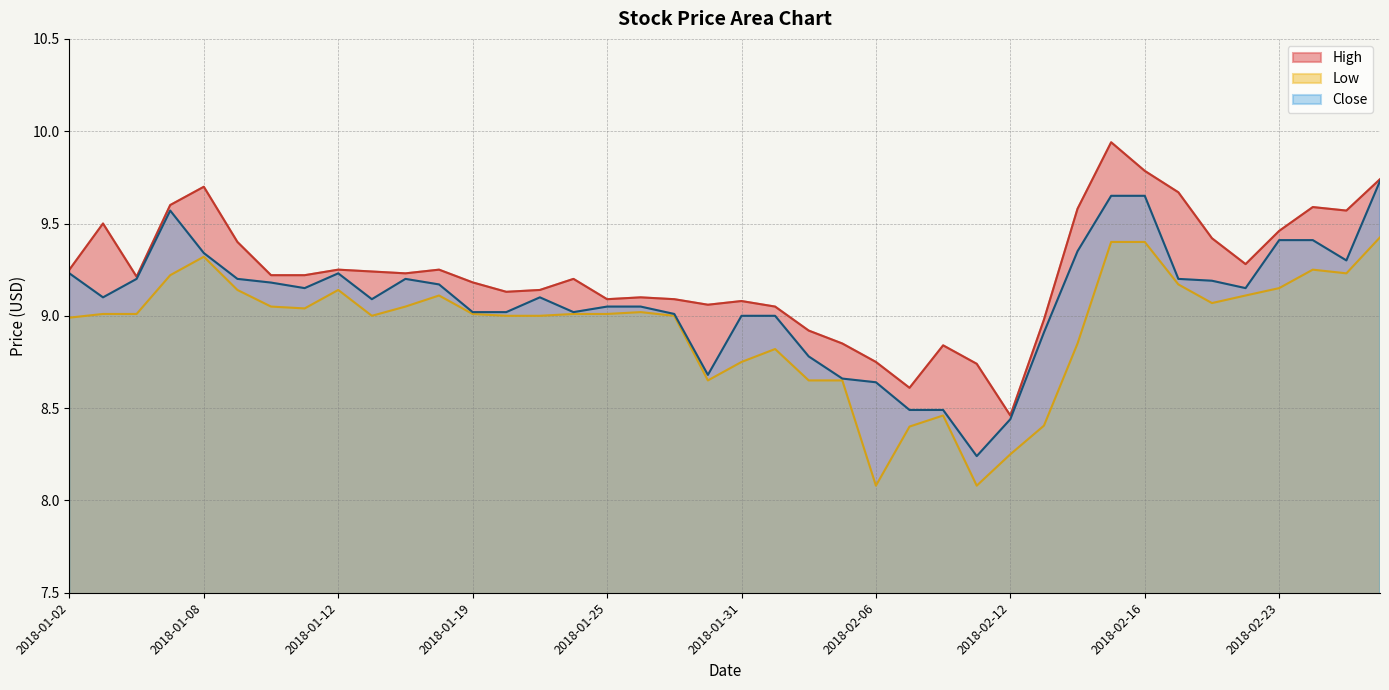

At which label does High reach its minimum?

2018-02-12